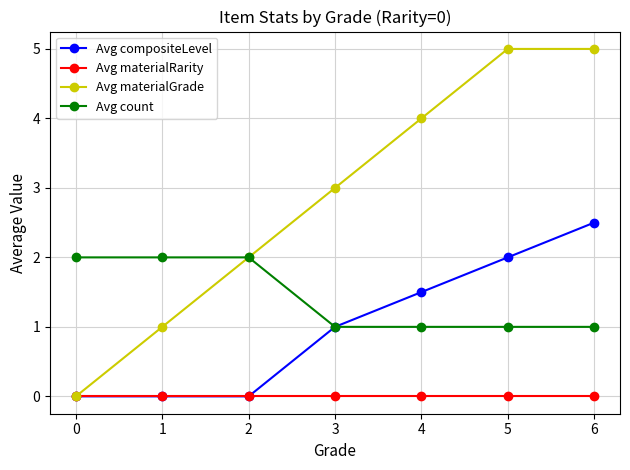

What is the difference between the maximum and minimum values in the Avg compositeLevel series?

2.5